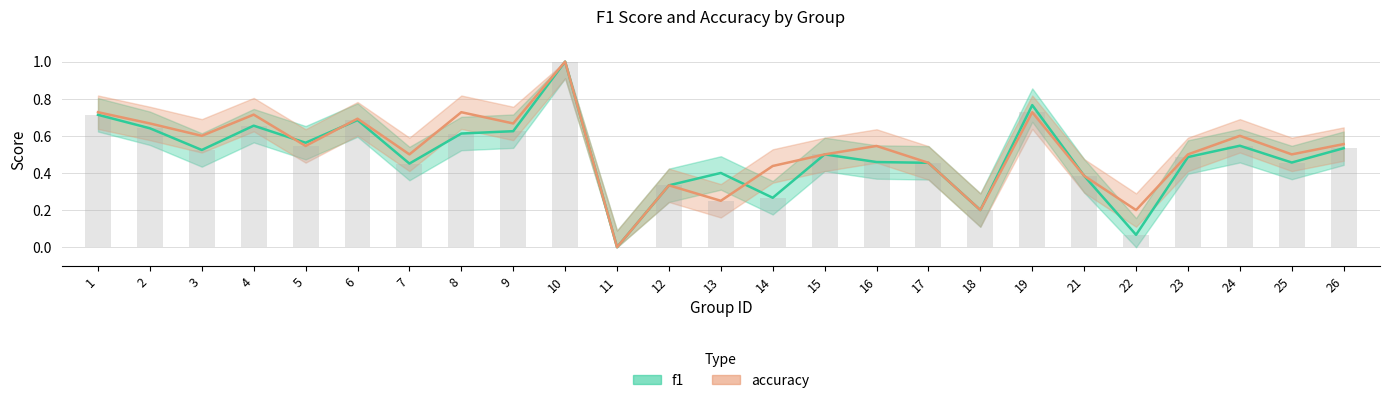

Are the bars grouped side by side (vs. stacked)?

Yes